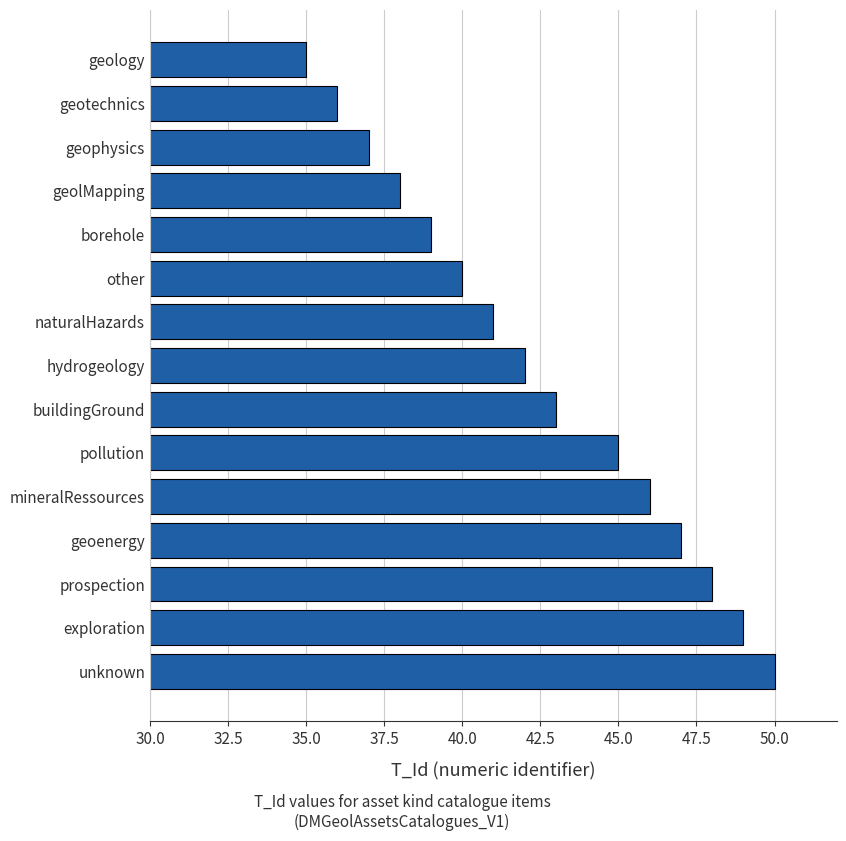

Read the value at geolMapping.

38